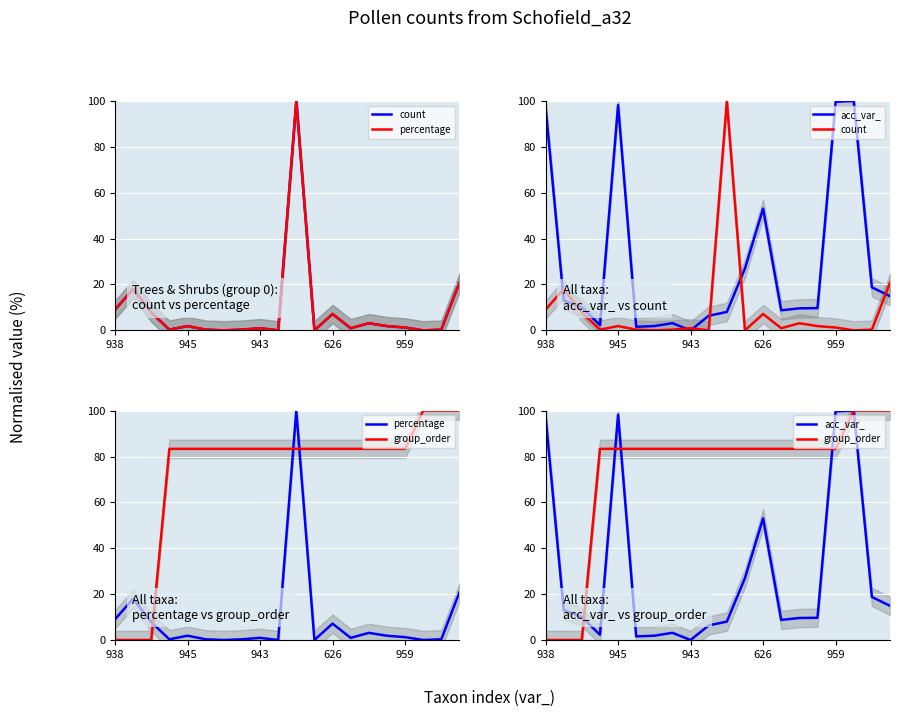

What is the total value across all series at 19?

156.5